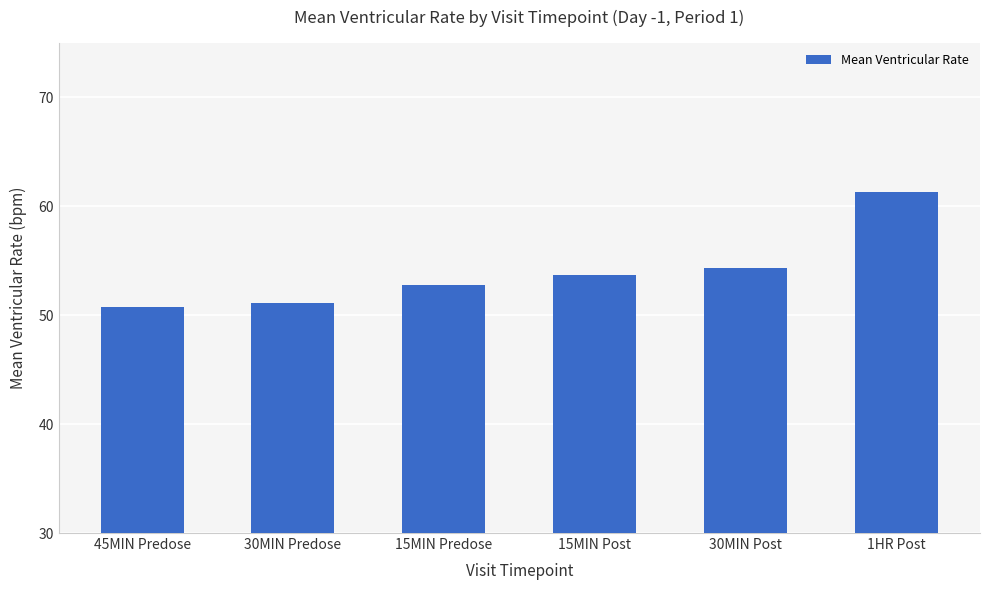

What is the average value?

54.0